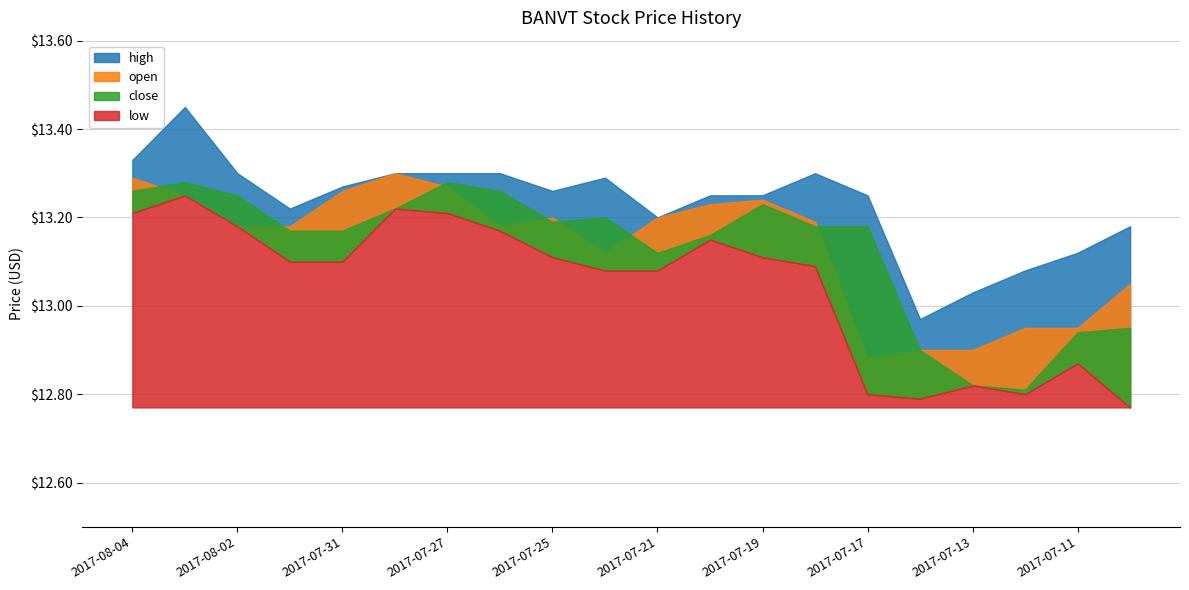

True or false: close and open intersect in this chart.

True